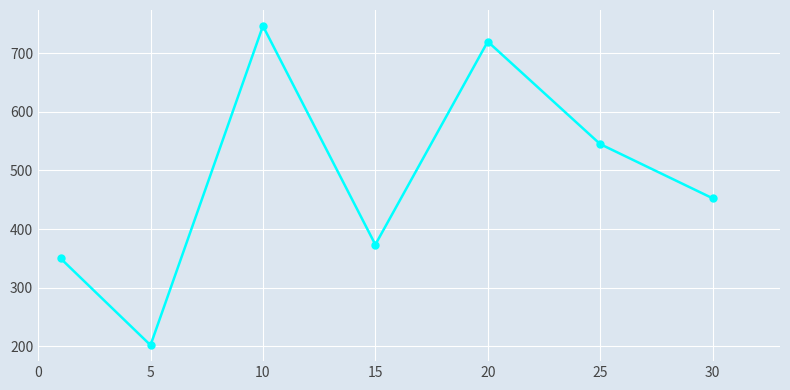

What is the difference between the maximum and minimum values?

545.0